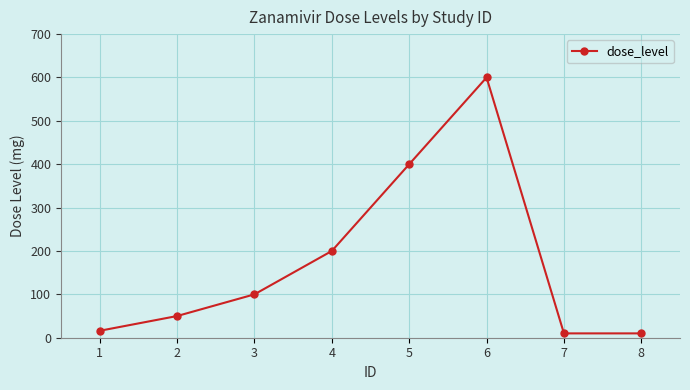

How many lines are shown in the chart?

1